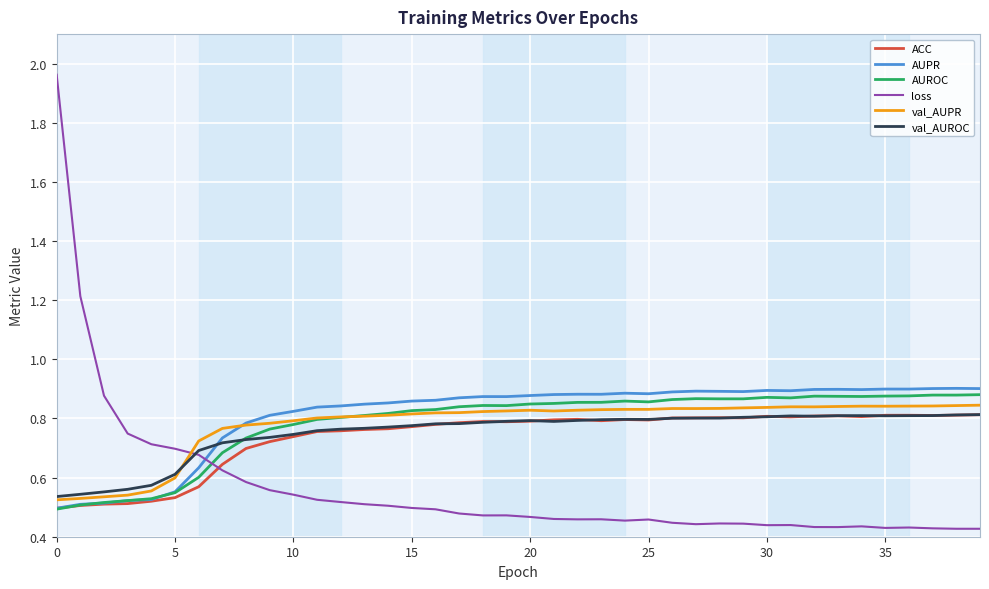

True or false: loss and AUPR cross at least once.

True